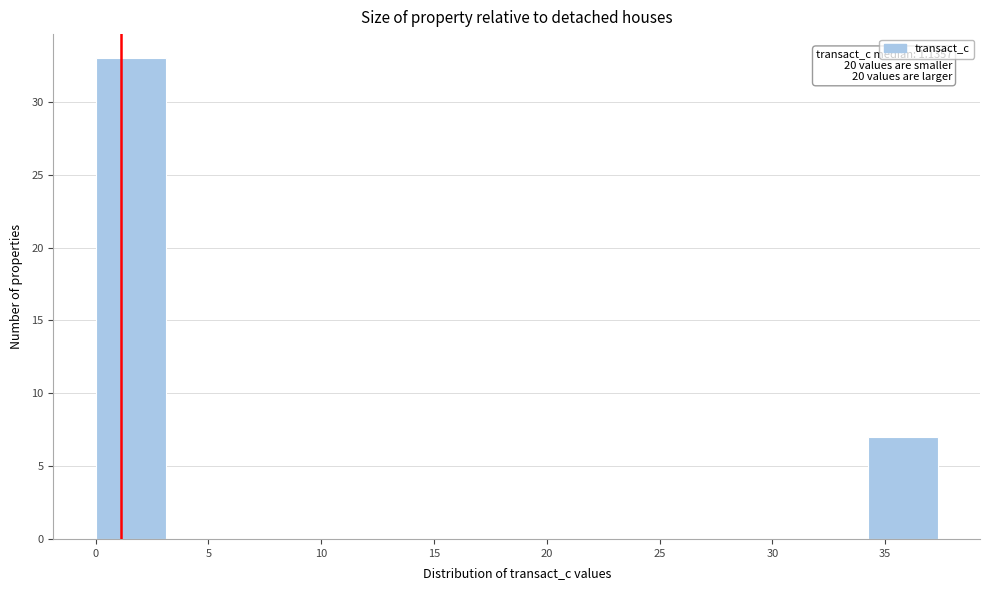

Over which range of the x-axis is the bar tallest?

0.0 to 3.0